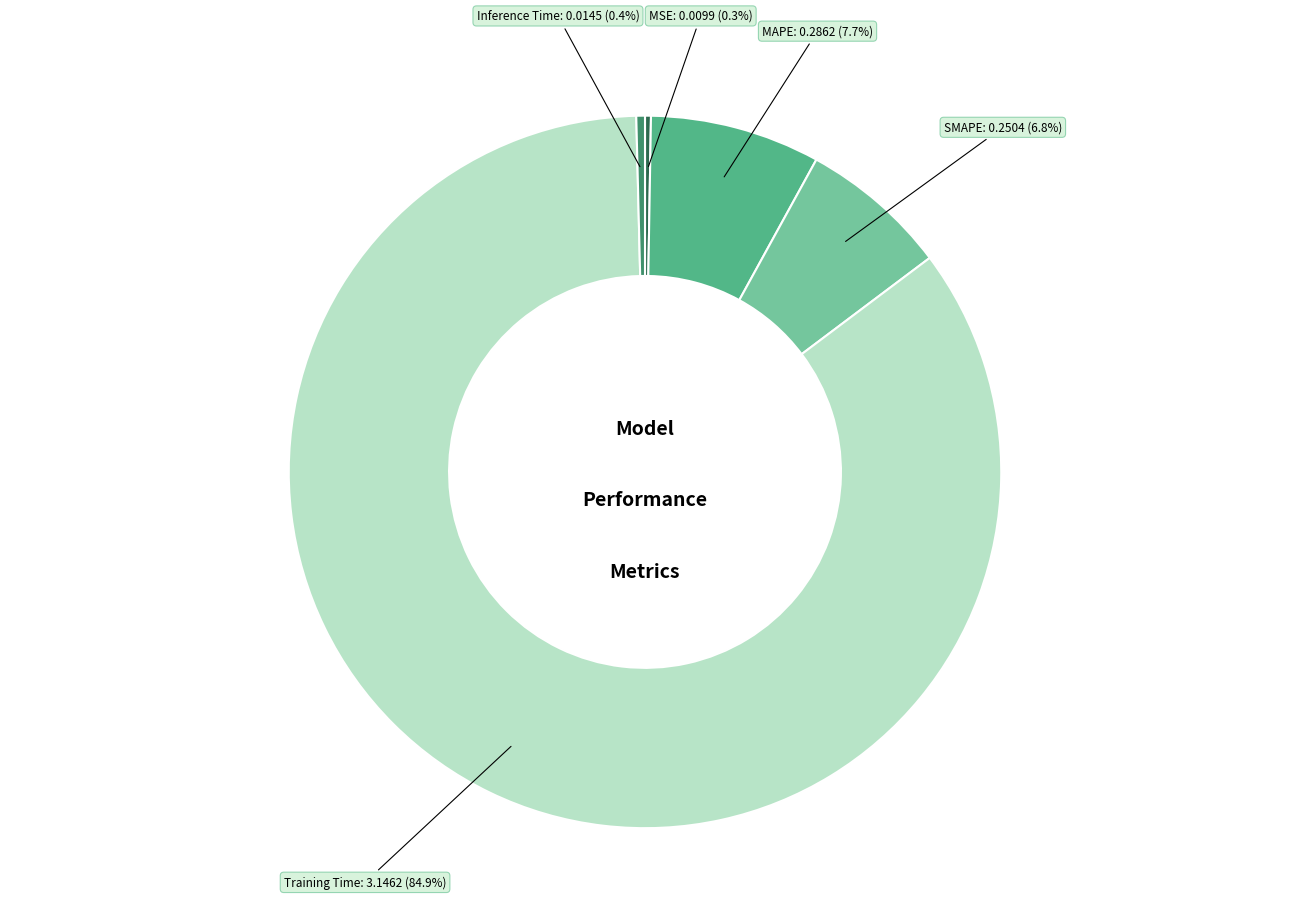

How much of the chart is everything except MAPE?

92.3%